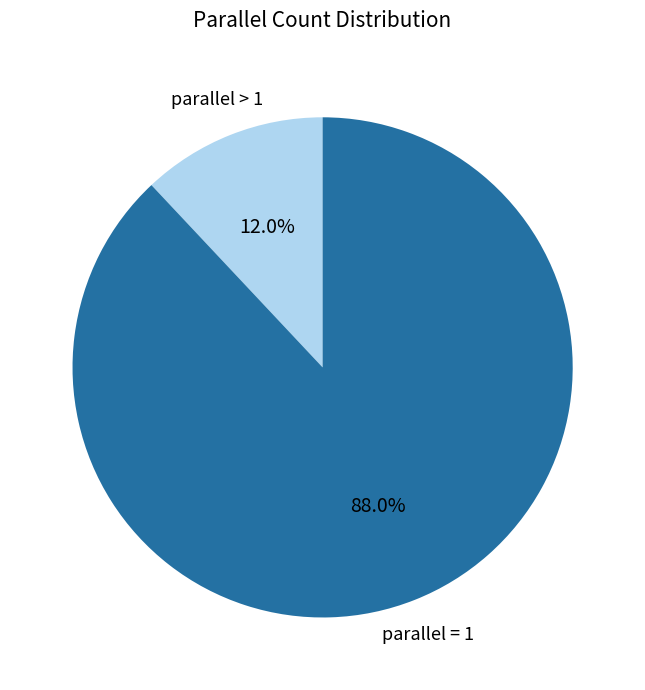

Which category accounts for the majority?

parallel = 1